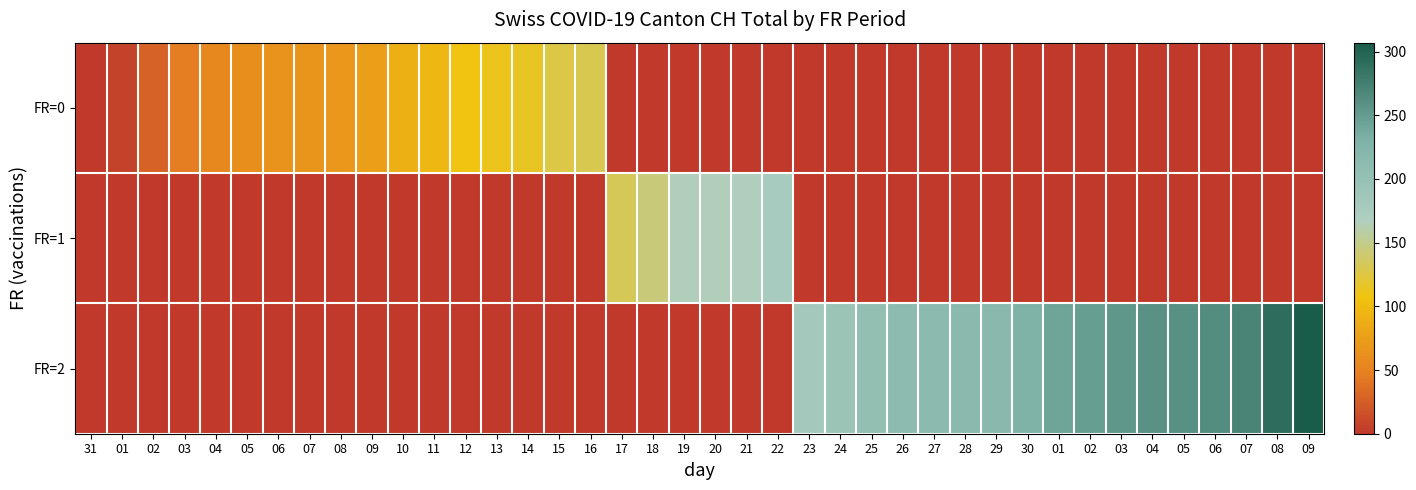

Reading left to right, extract all data points from this chart.

row_0: 31=0	01=6	02=28	03=46	04=56	05=60	06=64	07=66	08=69	09=76	10=90	11=96	12=108	13=112	14=114	15=126	16=130	17=0	18=0	19=0	20=0	21=0	22=0	23=0	24=0	25=0	26=0	27=0	28=0	29=0	30=0	01=0	02=0	03=0	04=0	05=0	06=0	07=0	08=0	09=0
row_1: 31=0	01=0	02=0	03=0	04=0	05=0	06=0	07=0	08=0	09=0	10=0	11=0	12=0	13=0	14=0	15=0	16=0	17=132	18=144	19=166	20=166	21=167	22=176	23=0	24=0	25=0	26=0	27=0	28=0	29=0	30=0	01=0	02=0	03=0	04=0	05=0	06=0	07=0	08=0	09=0
row_2: 31=0	01=0	02=0	03=0	04=0	05=0	06=0	07=0	08=0	09=0	10=0	11=0	12=0	13=0	14=0	15=0	16=0	17=0	18=0	19=0	20=0	21=0	22=0	23=182	24=193	25=203	26=211	27=214	28=215	29=217	30=230	01=242	02=248	03=254	04=259	05=260	06=263	07=271	08=291	09=307